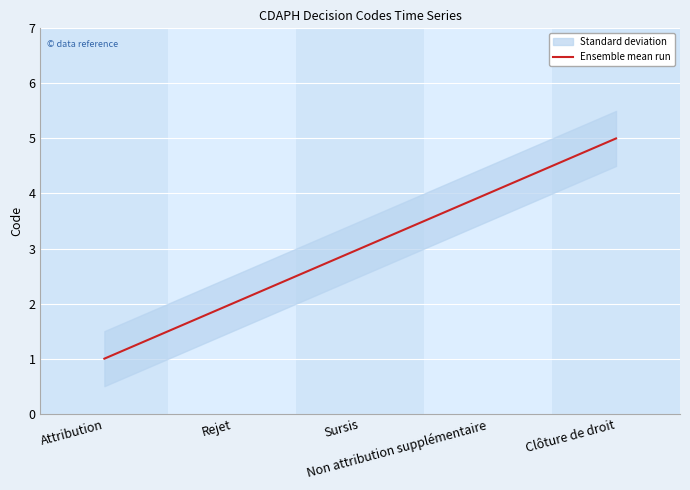

True or false: the data shows 4 at Non attribution supplémentaire.

True